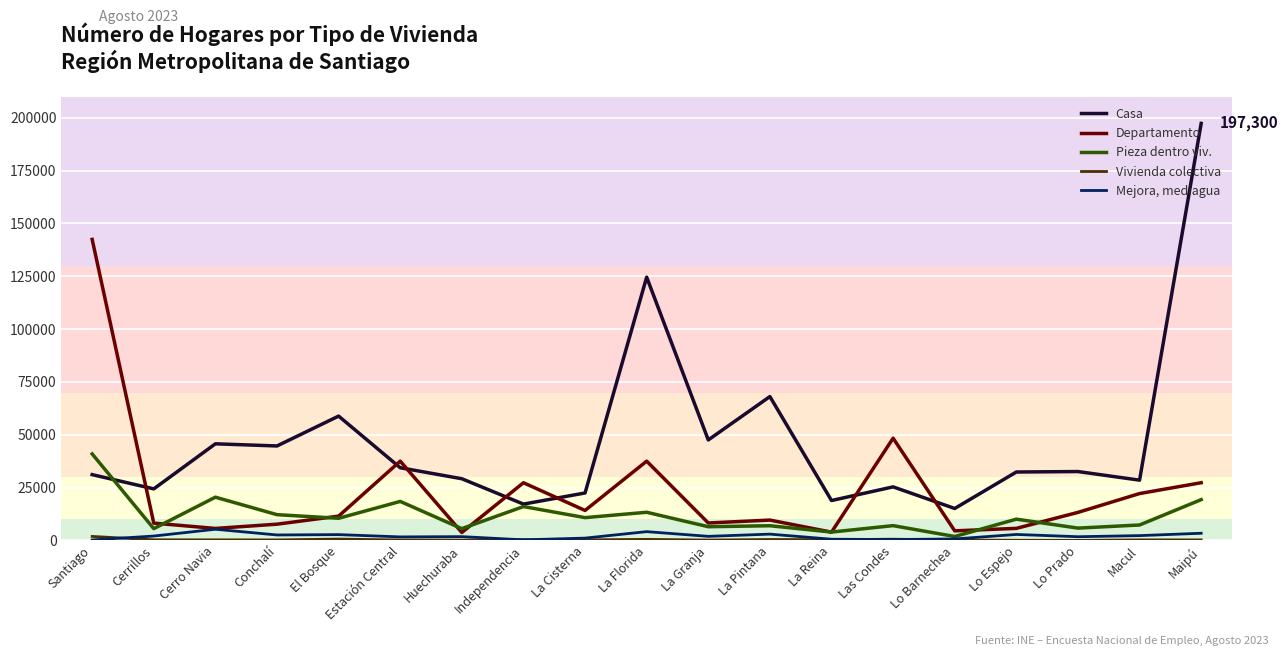

Which series has the largest range (max minus min)?

Casa